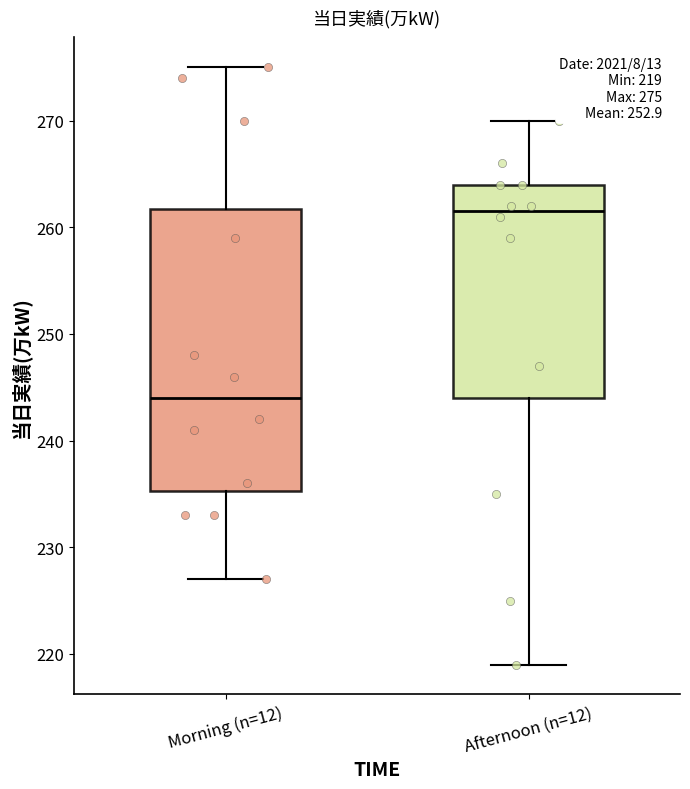

Comparing the boxes themselves (not the whiskers), which one is the tallest?

Morning (n=12)